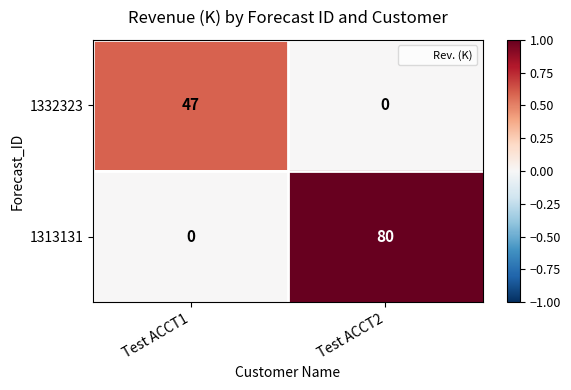

The 1313131 series shows 21 at Test ACCT2. True or false?

False